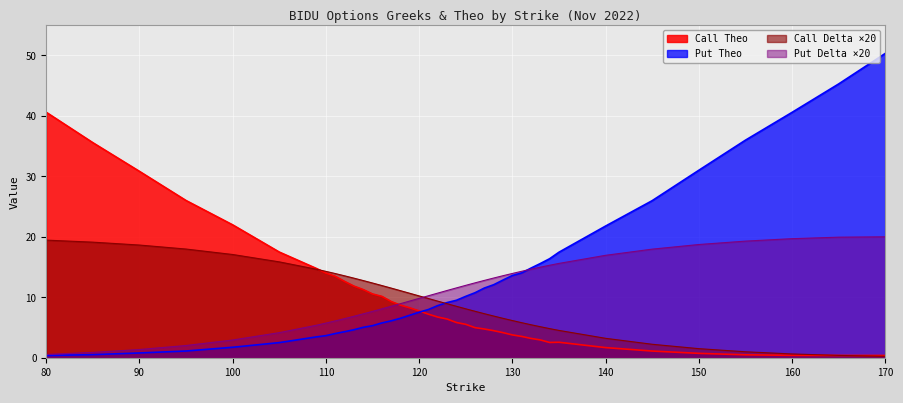

Which category has the highest value in the Call Theo series?

80